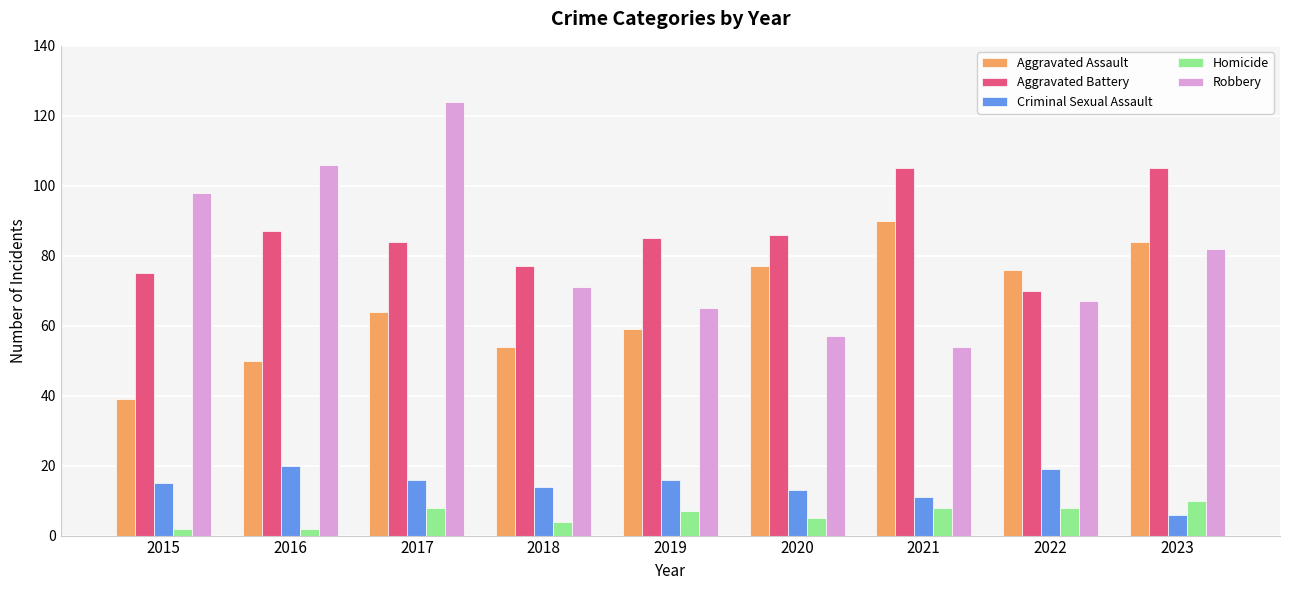

What are all the series names shown in the legend?

Aggravated Assault, Aggravated Battery, Criminal Sexual Assault, Homicide, Robbery